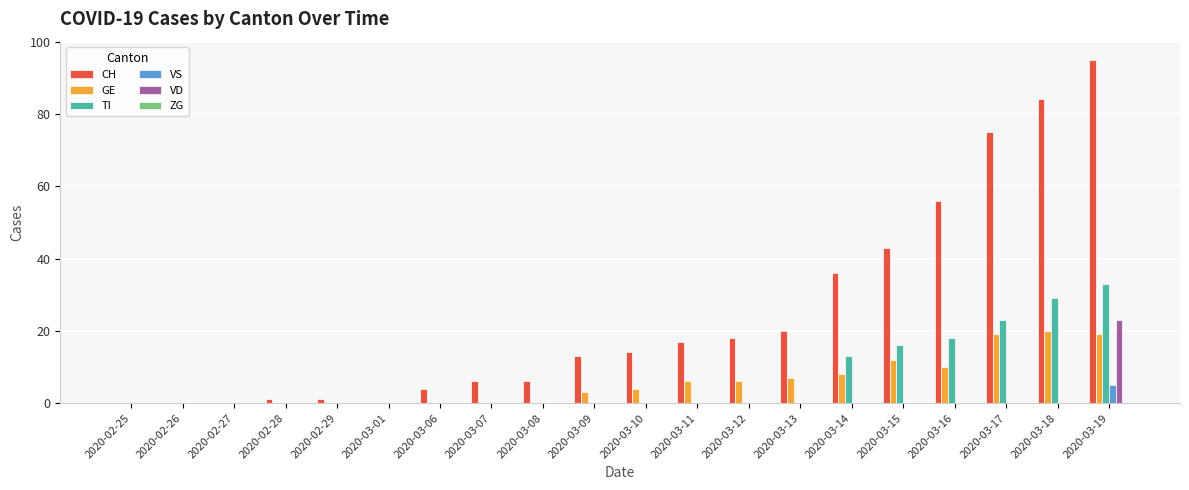

What is the total value across all series at 2020-03-18?

133